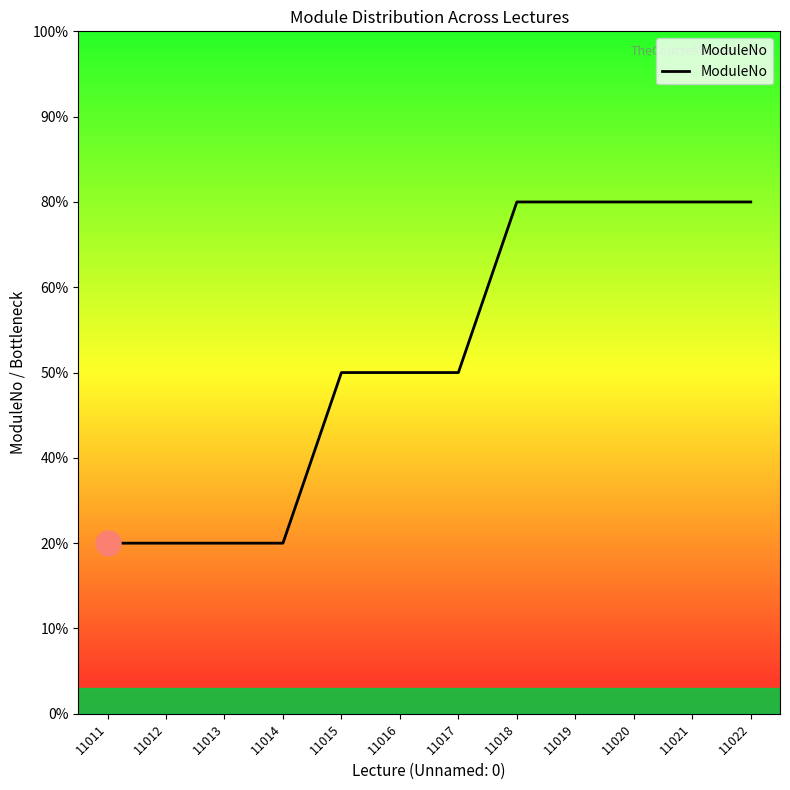

Reading left to right, what are all the values shown in this chart?

1	1	1	1	2	2	2	3	3	3	3	3